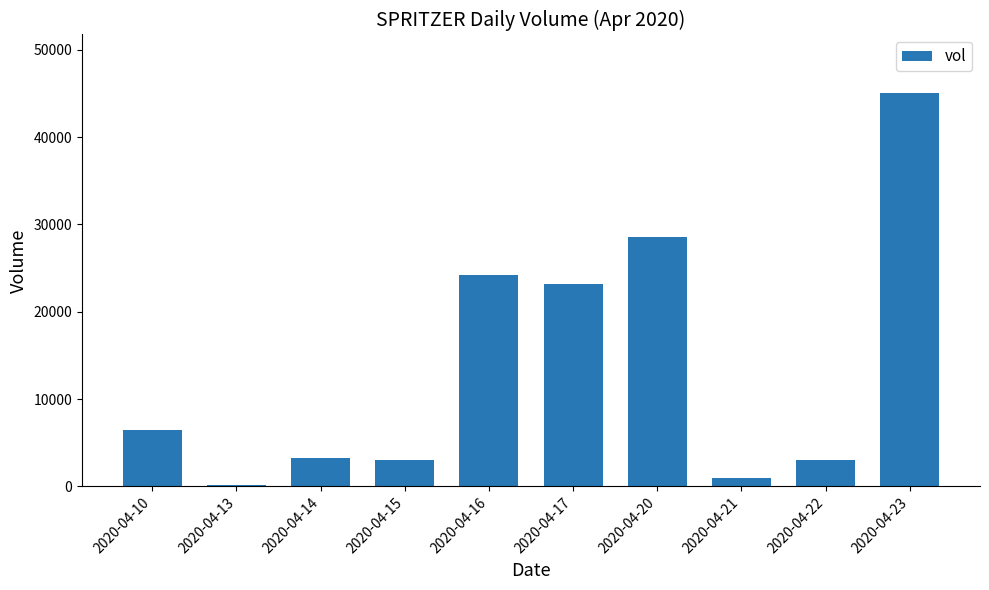

At which label is the value closest to 22550?

2020-04-17